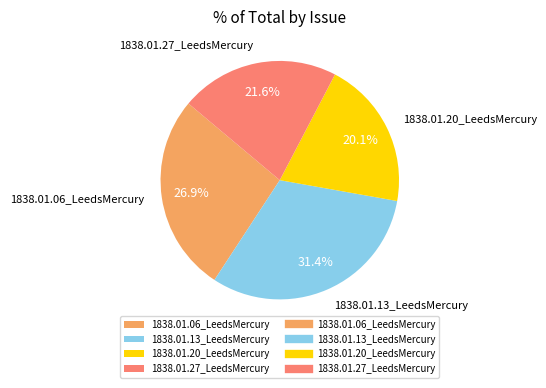

What is the largest slice in the pie chart?

1838.01.13_LeedsMercury